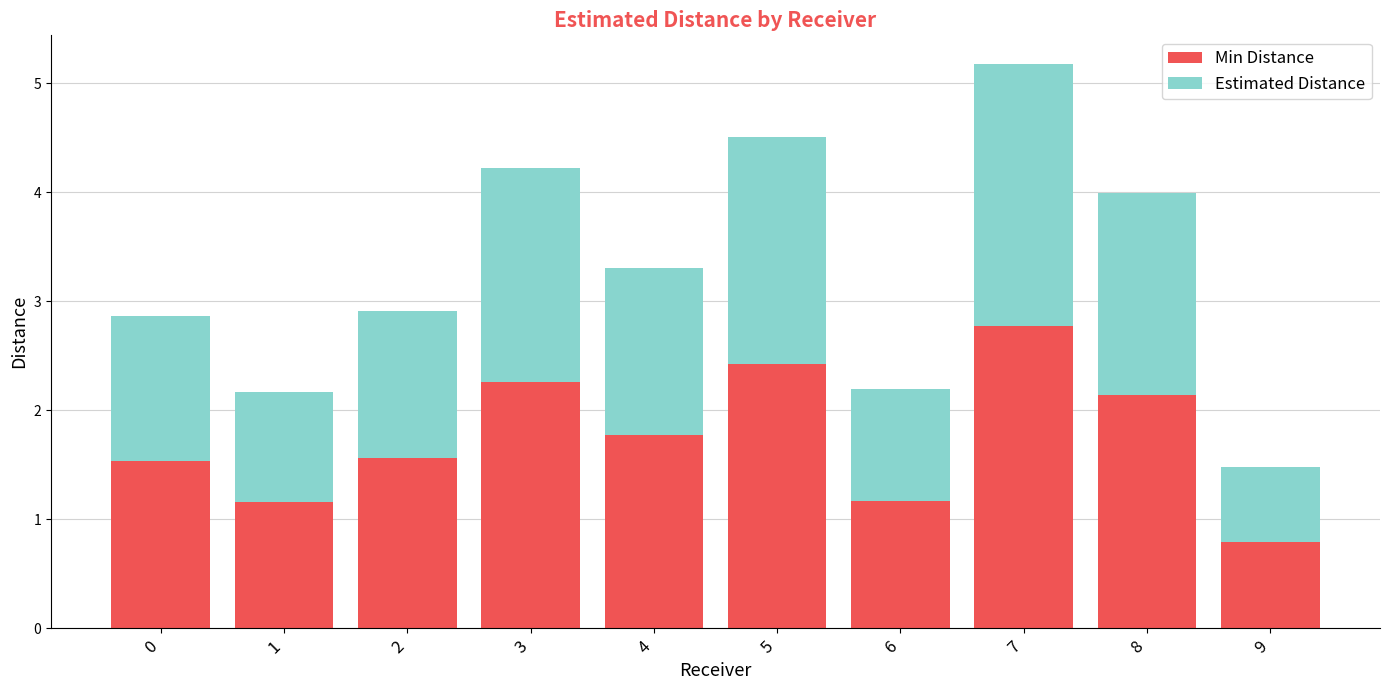

What is the difference between the maximum and minimum values in the Min Distance series?

2.0